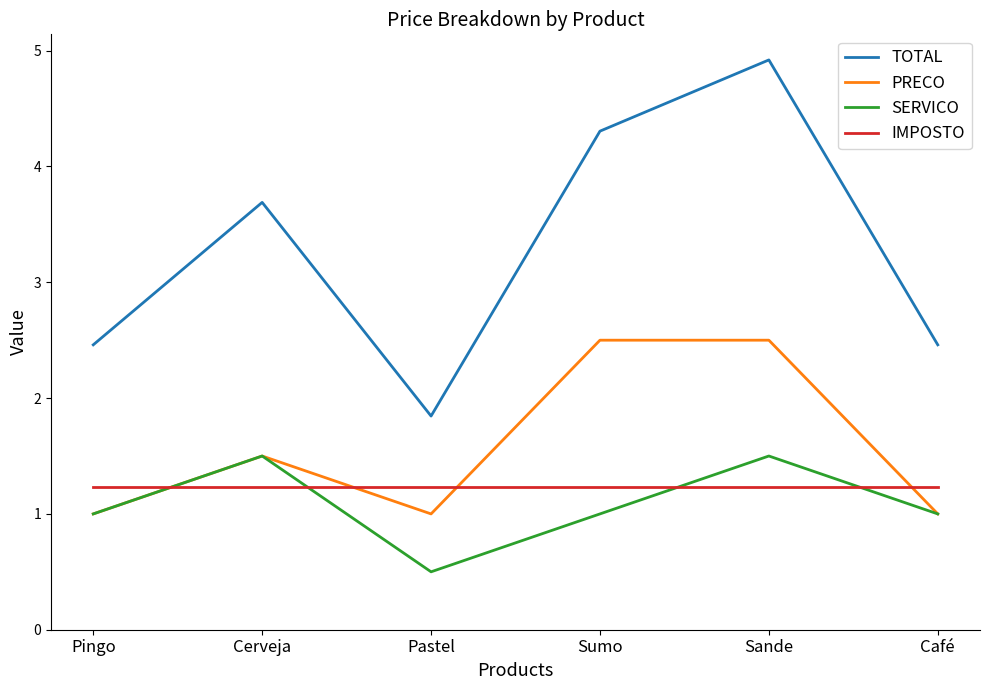

Count the number of categories in the chart.

6